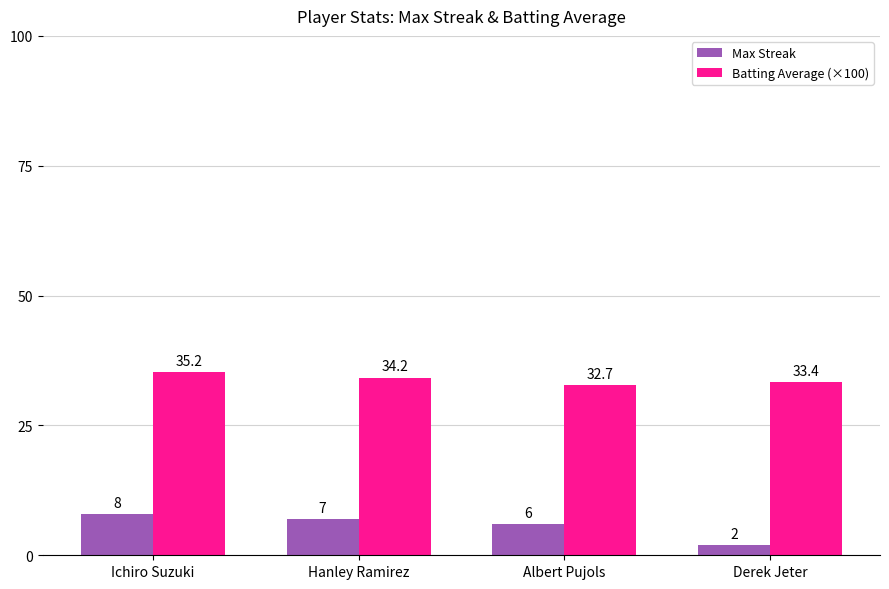

List the series in order of their peak value, highest first.

Batting Average (×100), Max Streak